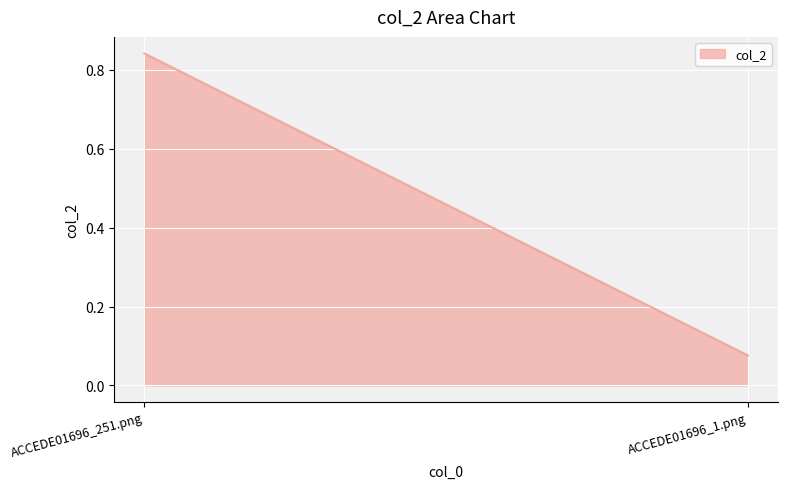

The value at ACCEDE01696_251.png is 0.3. True or false?

False